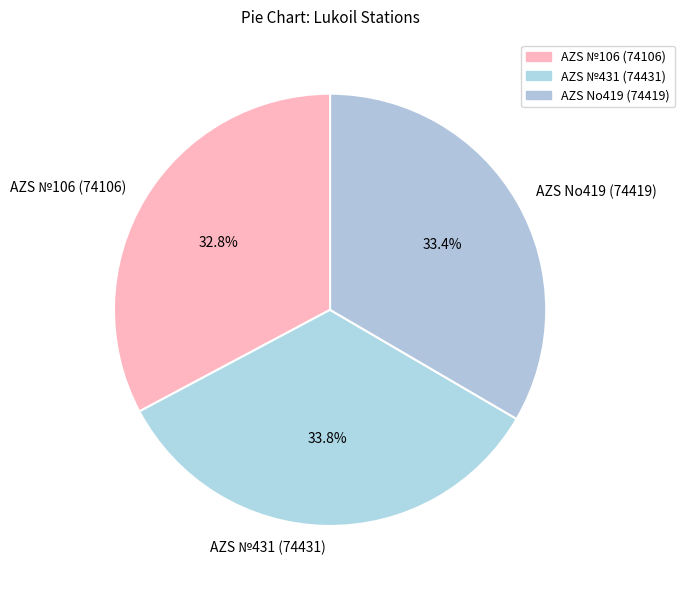

To the nearest percent, what is the average slice percentage?

33%